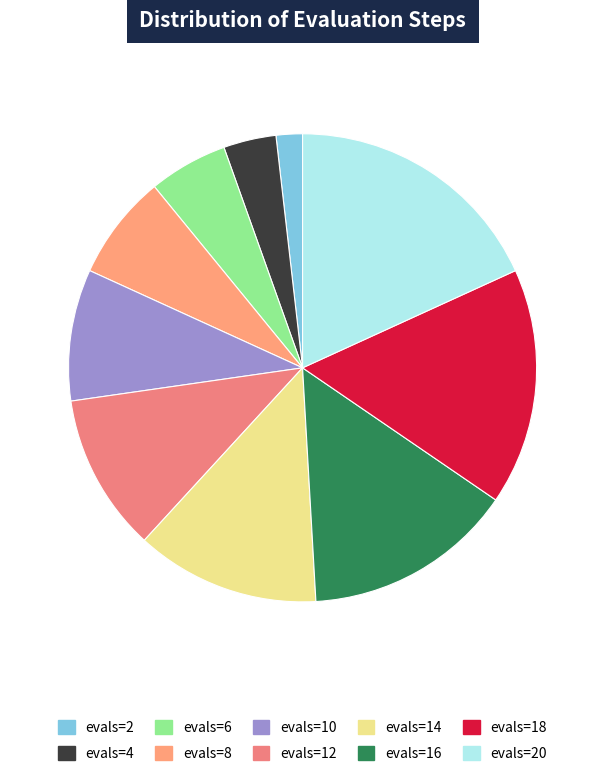

Count the number of slices in the pie.

10